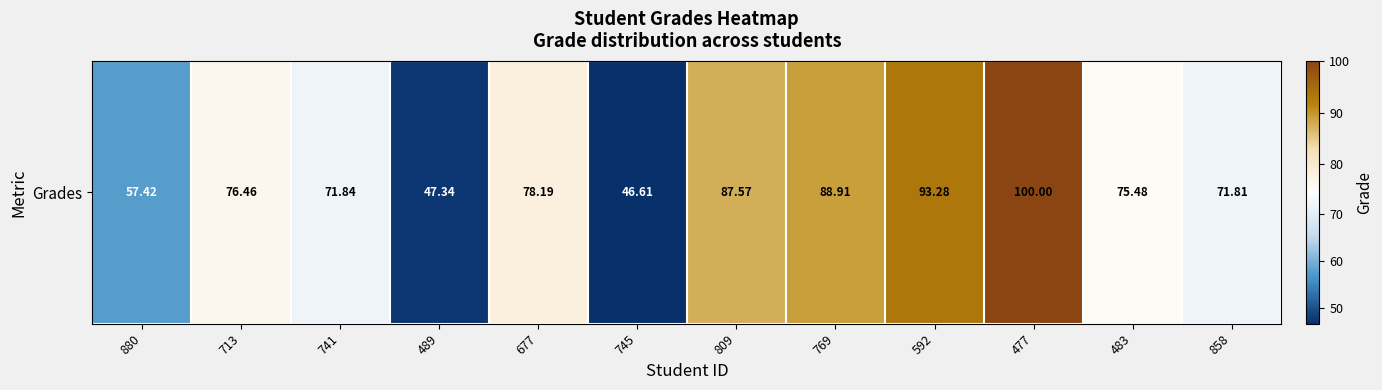

Reading left to right, extract all data points from this chart.

57.4	76.5	71.8	47.3	78.2	46.6	87.6	88.9	93.3	100.0	75.5	71.8